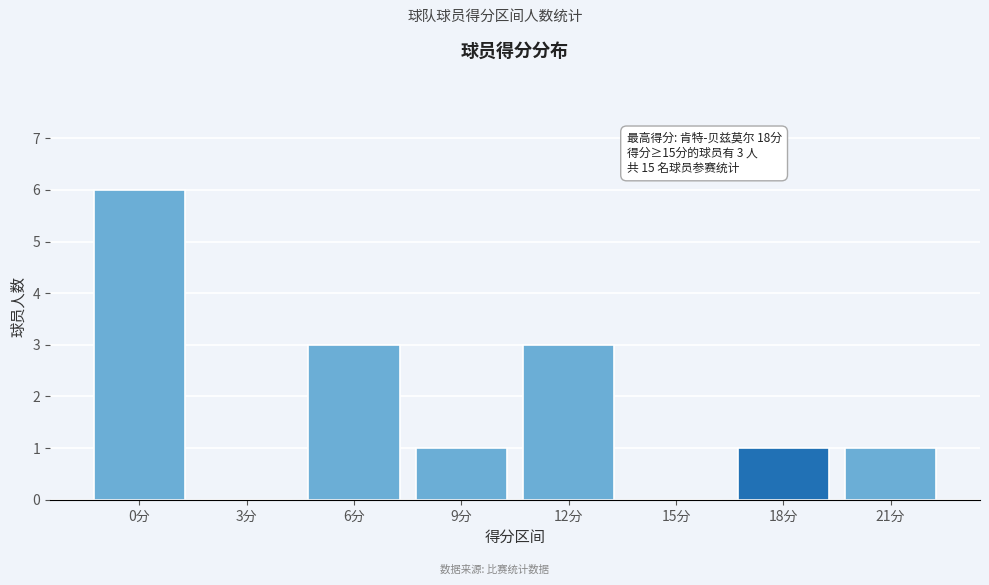

Reading left to right, extract all data points from this chart.

0分=6	3分=0	6分=3	9分=1	12分=3	15分=0	18分=1	21分=1